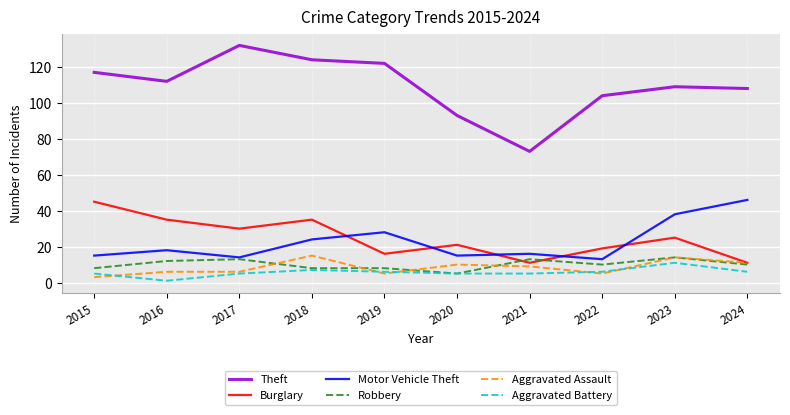

How many distinct data groups are displayed?

6